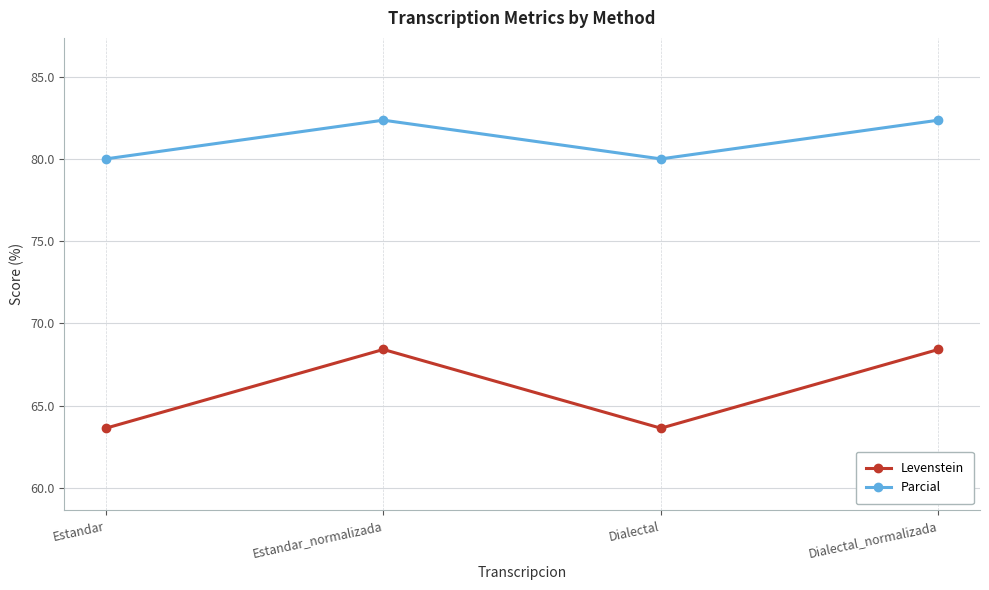

What is the difference between the highest and lowest values at Estandar_normalizada?

13.9